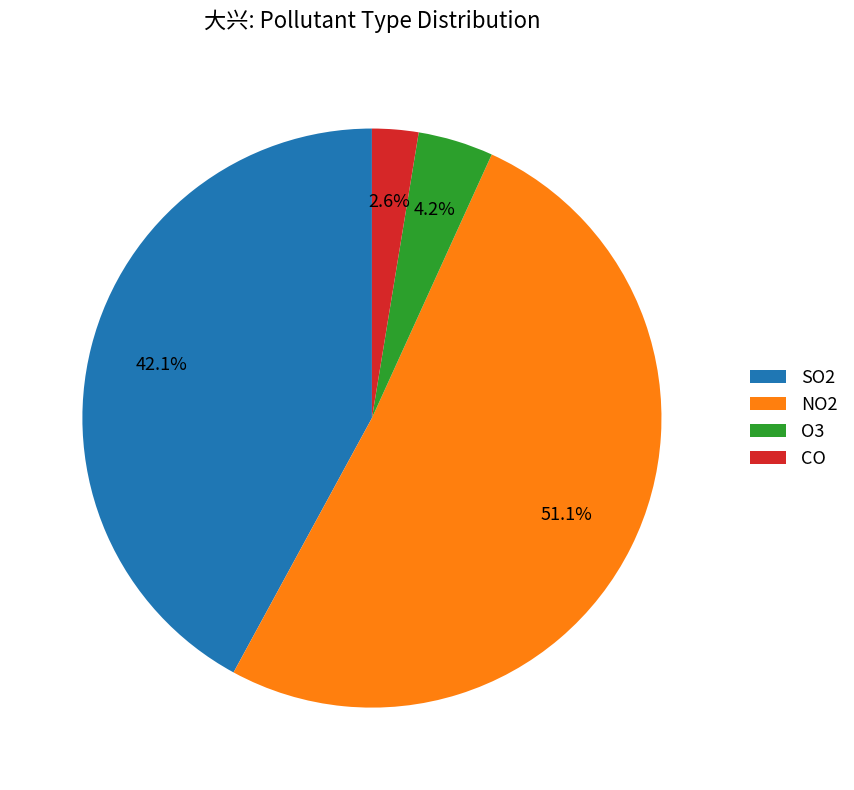

Between CO and NO2, which is larger?

NO2